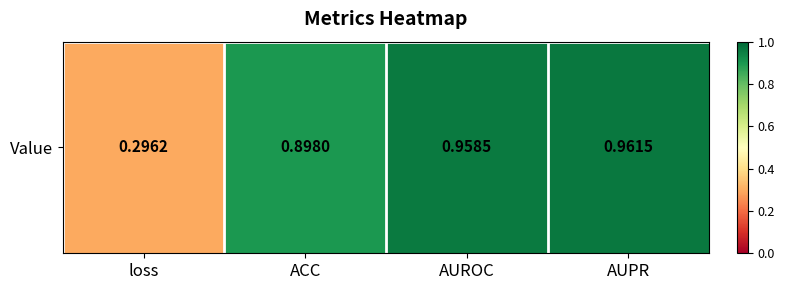

Which category has the lowest value across all series?

loss